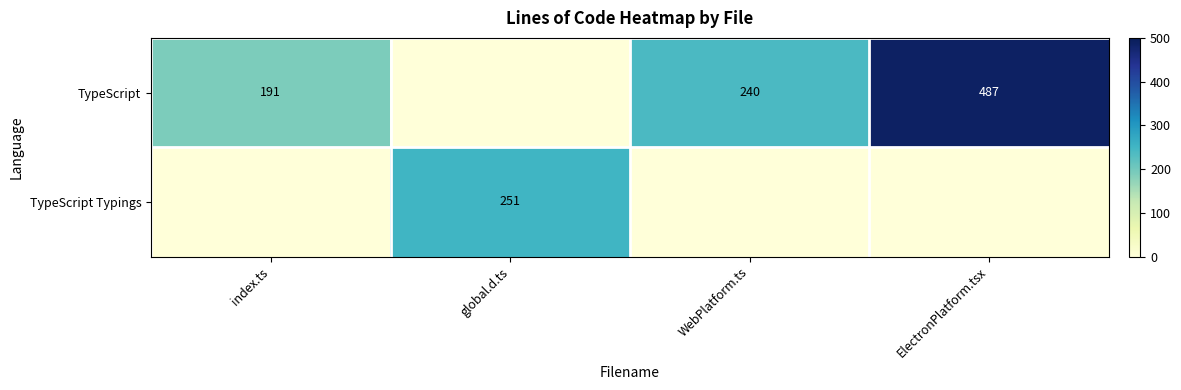

What is the sum of the TypeScript values at WebPlatform.ts and index.ts?

431